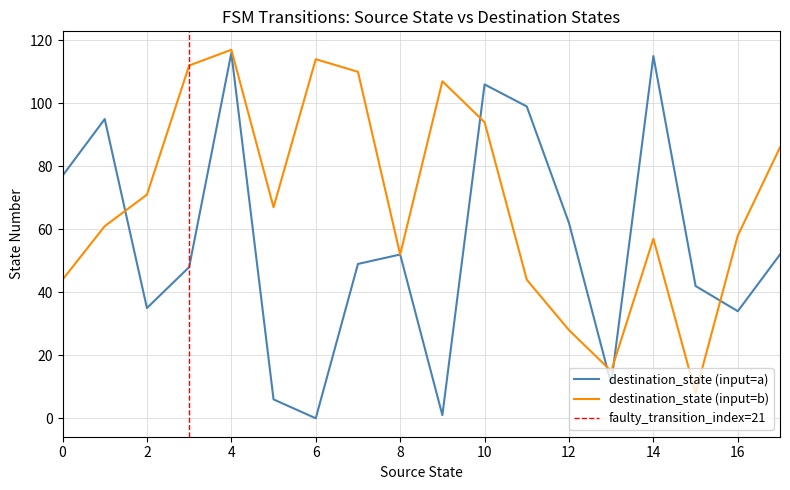

What is the highest value of the destination_state (input=b) series?

117